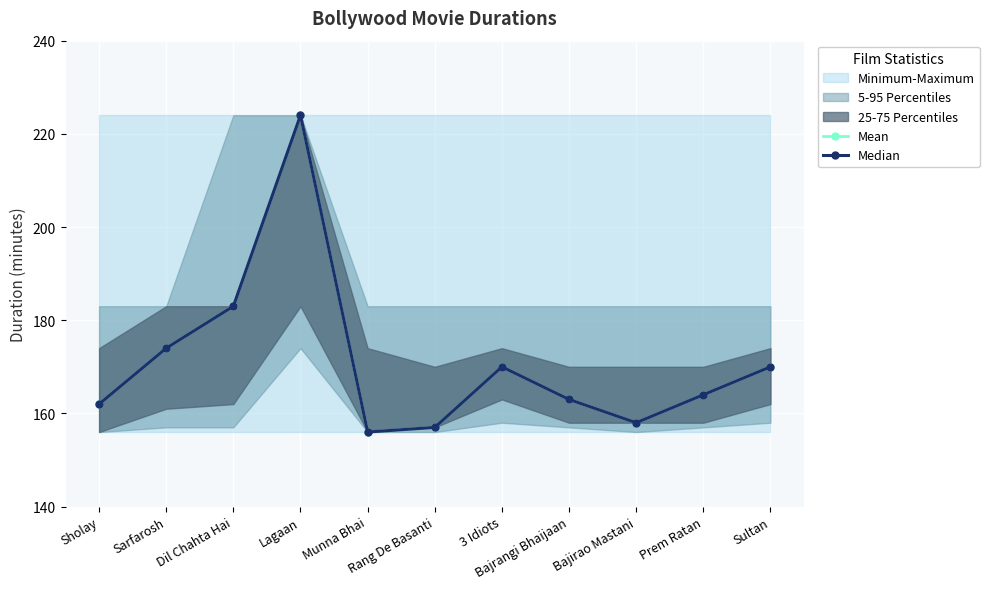

What is the maximum value shown in the chart?

224